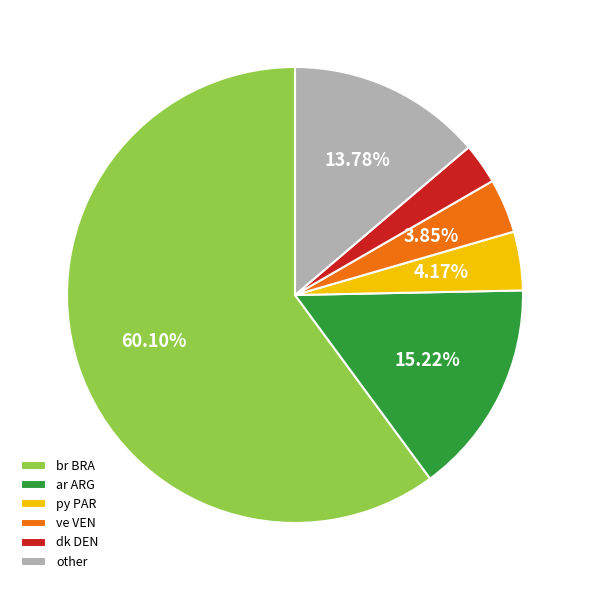

Which slice is the smallest?

dk DEN